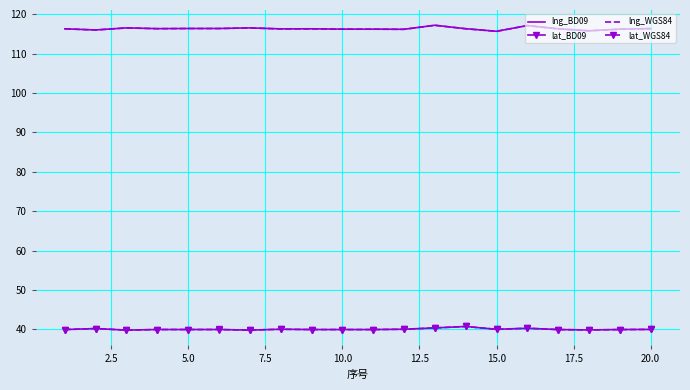

What are all the series names shown in the legend?

lng_BD09, lat_BD09, lng_WGS84, lat_WGS84